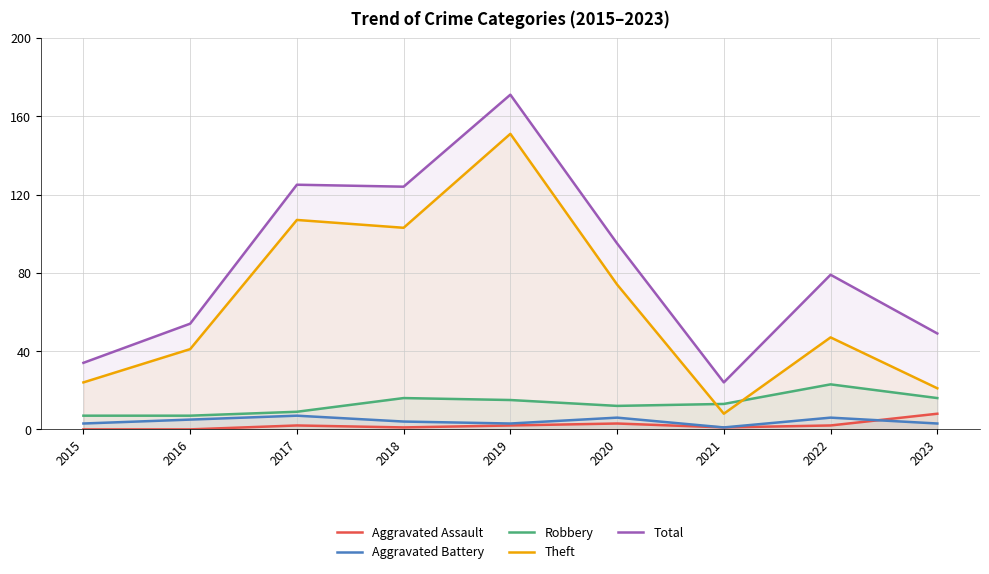

What is the sum of all Robbery values?

118